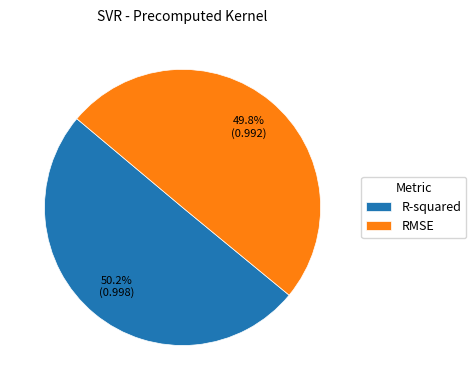

To the nearest percent, what is the average slice percentage?

50%